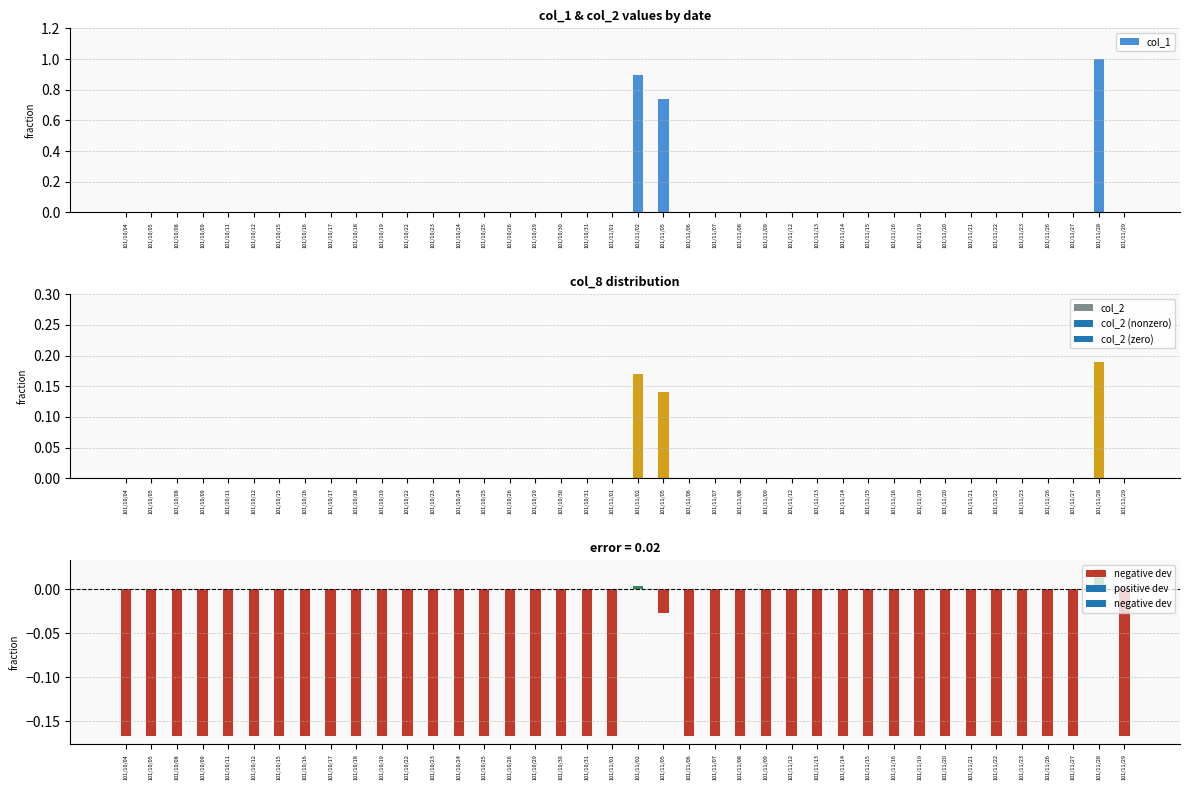

Reading left to right, extract all data points from this chart.

101/10/04=0.0	101/10/05=0.0	101/10/08=0.0	101/10/09=0.0	101/10/11=0.0	101/10/12=0.0	101/10/15=0.0	101/10/16=0.0	101/10/17=0.0	101/10/18=0.0	101/10/19=0.0	101/10/22=0.0	101/10/23=0.0	101/10/24=0.0	101/10/25=0.0	101/10/26=0.0	101/10/29=0.0	101/10/30=0.0	101/10/31=0.0	101/11/01=0.0	101/11/02=0.9	101/11/05=0.7	101/11/06=0.0	101/11/07=0.0	101/11/08=0.0	101/11/09=0.0	101/11/12=0.0	101/11/13=0.0	101/11/14=0.0	101/11/15=0.0	101/11/16=0.0	101/11/19=0.0	101/11/20=0.0	101/11/21=0.0	101/11/22=0.0	101/11/23=0.0	101/11/26=0.0	101/11/27=0.0	101/11/28=1.0	101/11/29=0.0